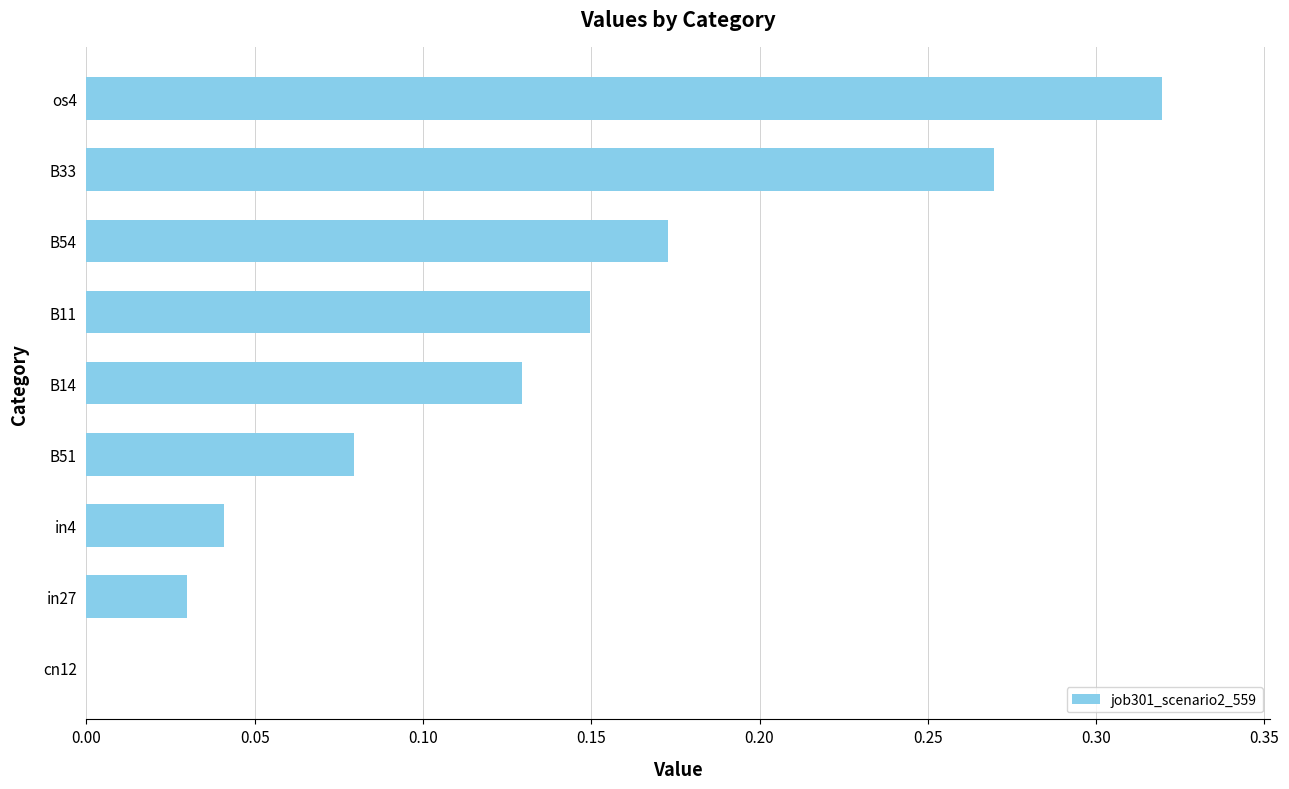

Between os4 and cn12, which is larger?

os4